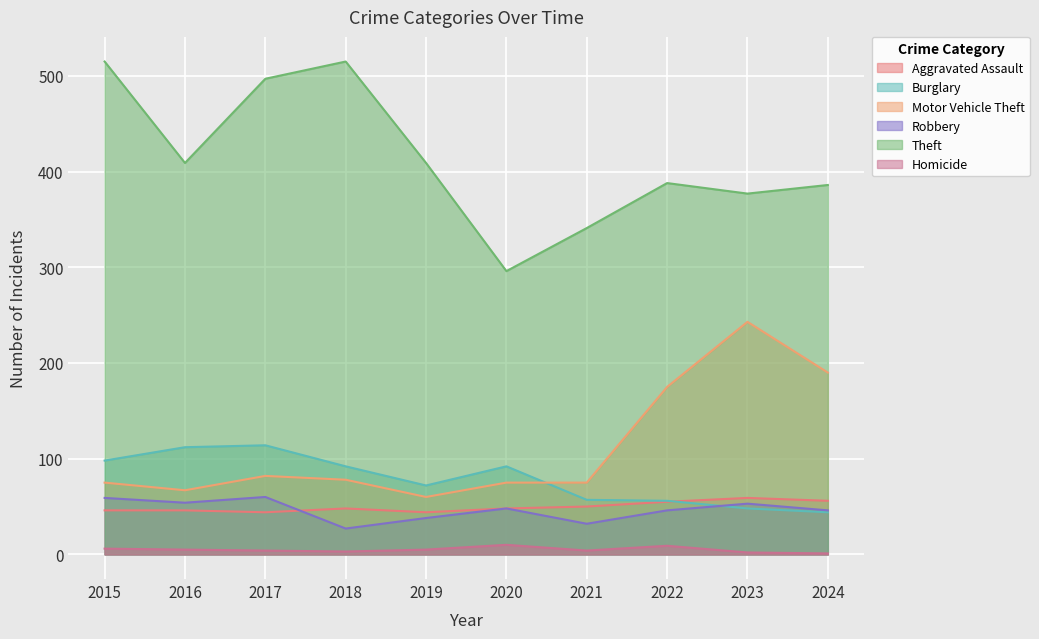

Is the value of Motor Vehicle Theft at 2024 greater than the value of Theft at 2022?

No